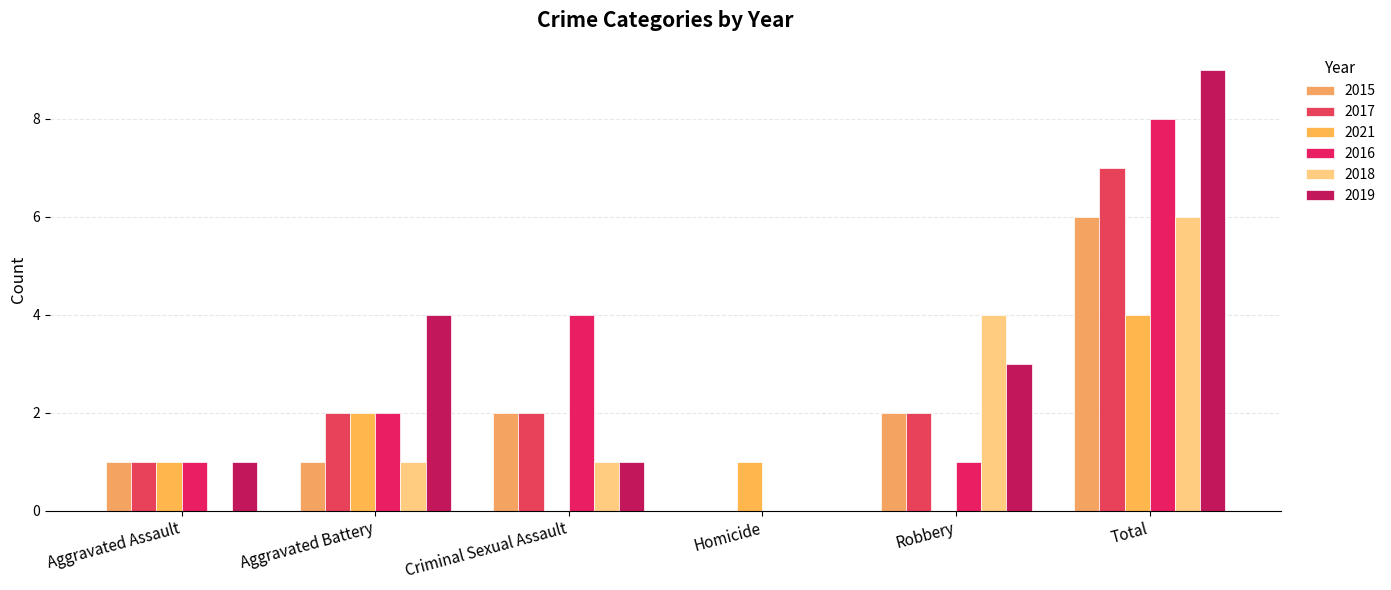

Rank the categories by 2018 value from lowest to highest.

Aggravated Assault, Homicide, Aggravated Battery, Criminal Sexual Assault, Robbery, Total